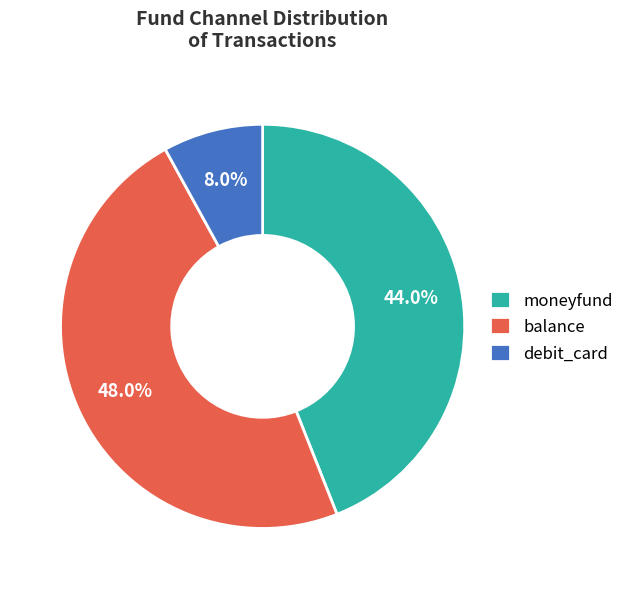

Which category has the biggest portion of the pie?

balance